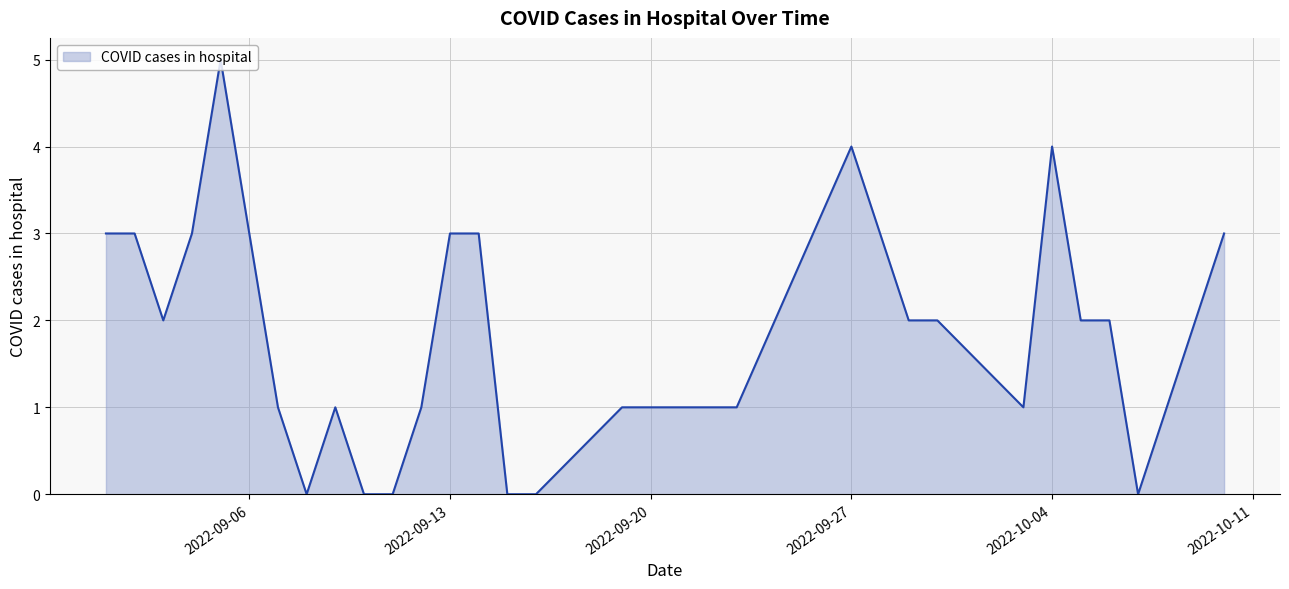

What is the maximum value shown in the chart?

5